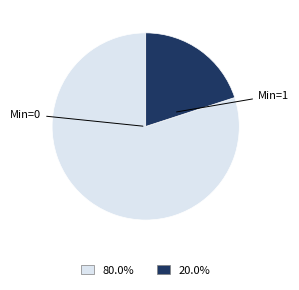

Rank the categories by value from lowest to highest.

Min=1, Min=0